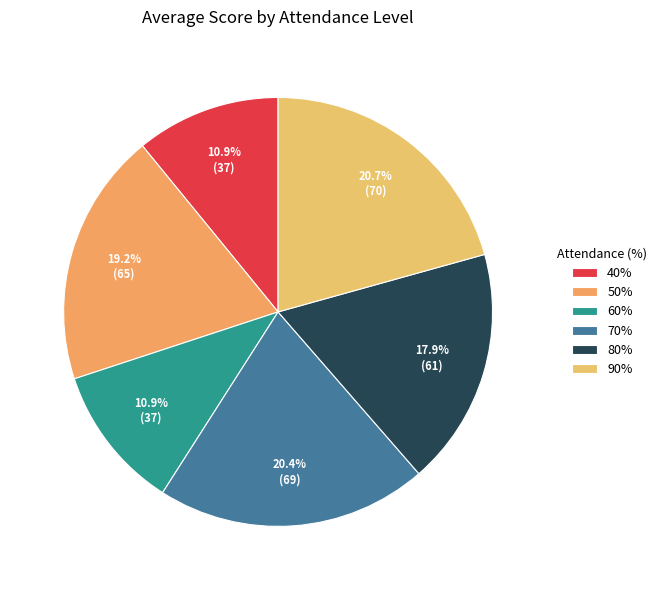

How many slices are in this pie chart?

6